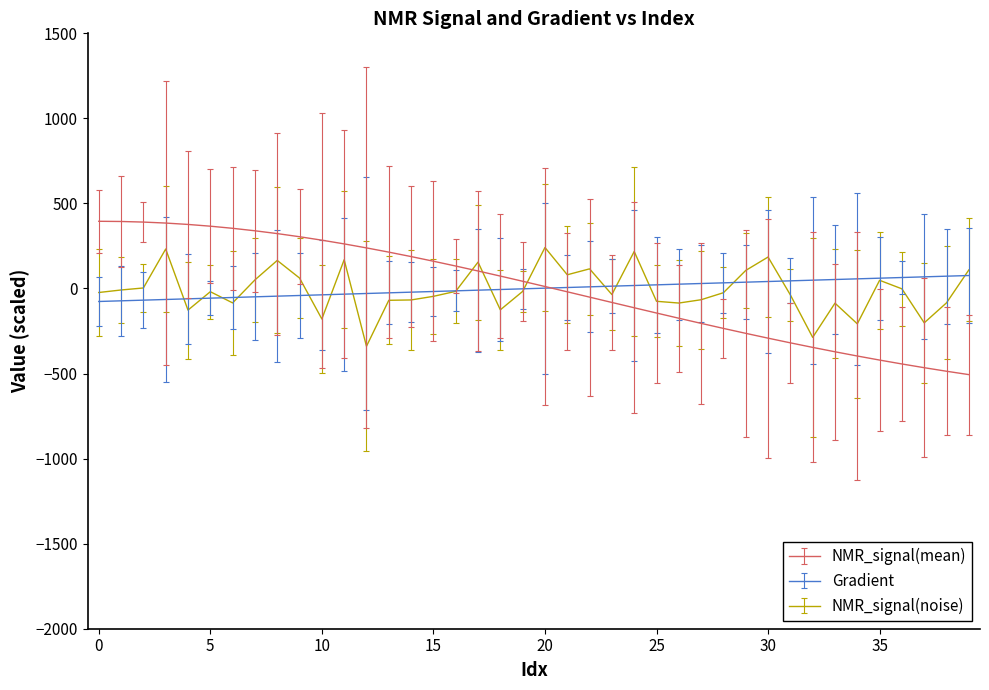

What is the smallest value displayed?

-506.2